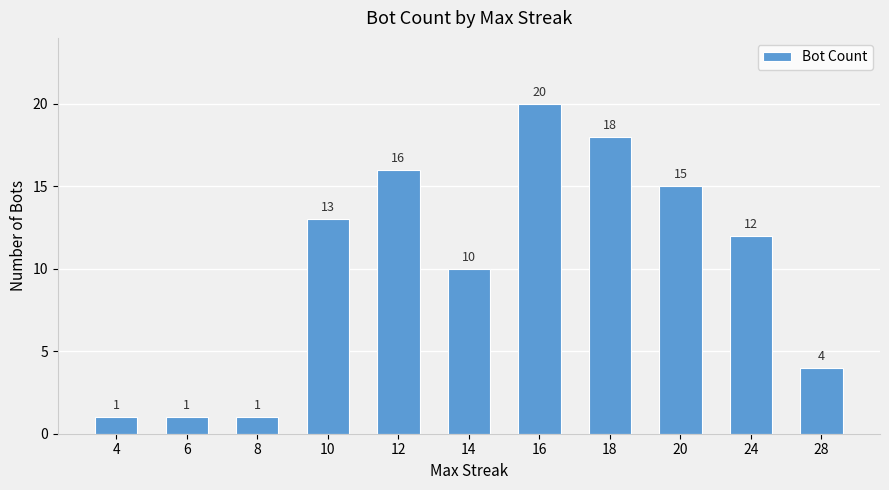

What is the change in value from 18 to 28?

-14